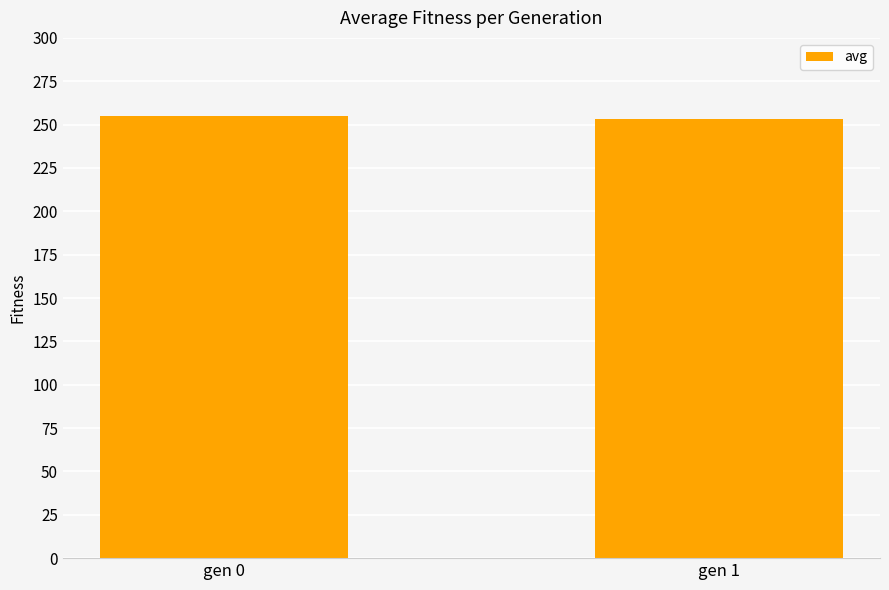

True or false: the data shows 98.2 at gen 1.

False